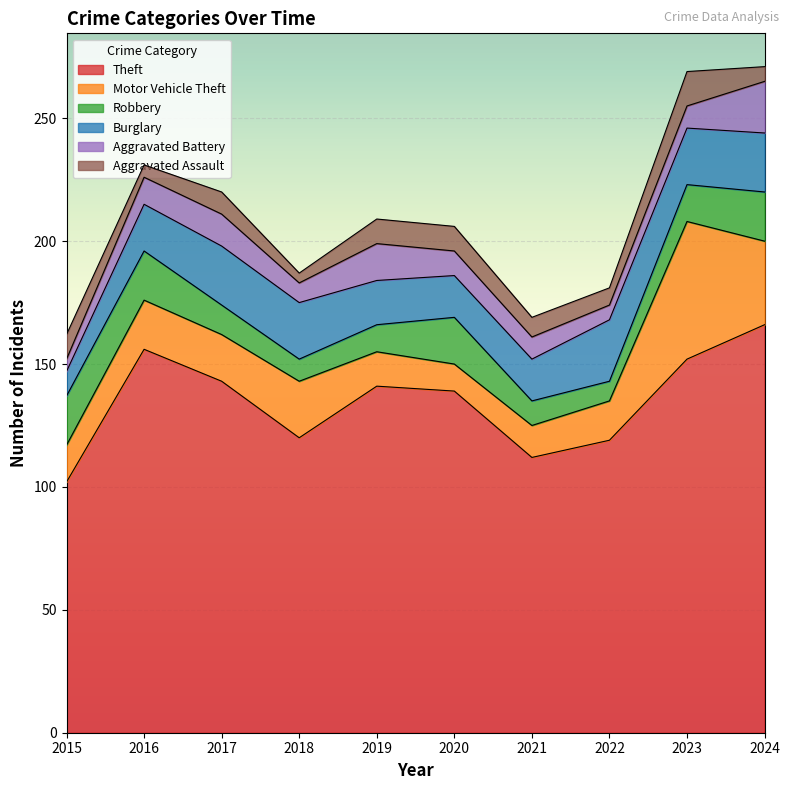

What is the sum of the Motor Vehicle Theft values at 2020 and 2017?

30